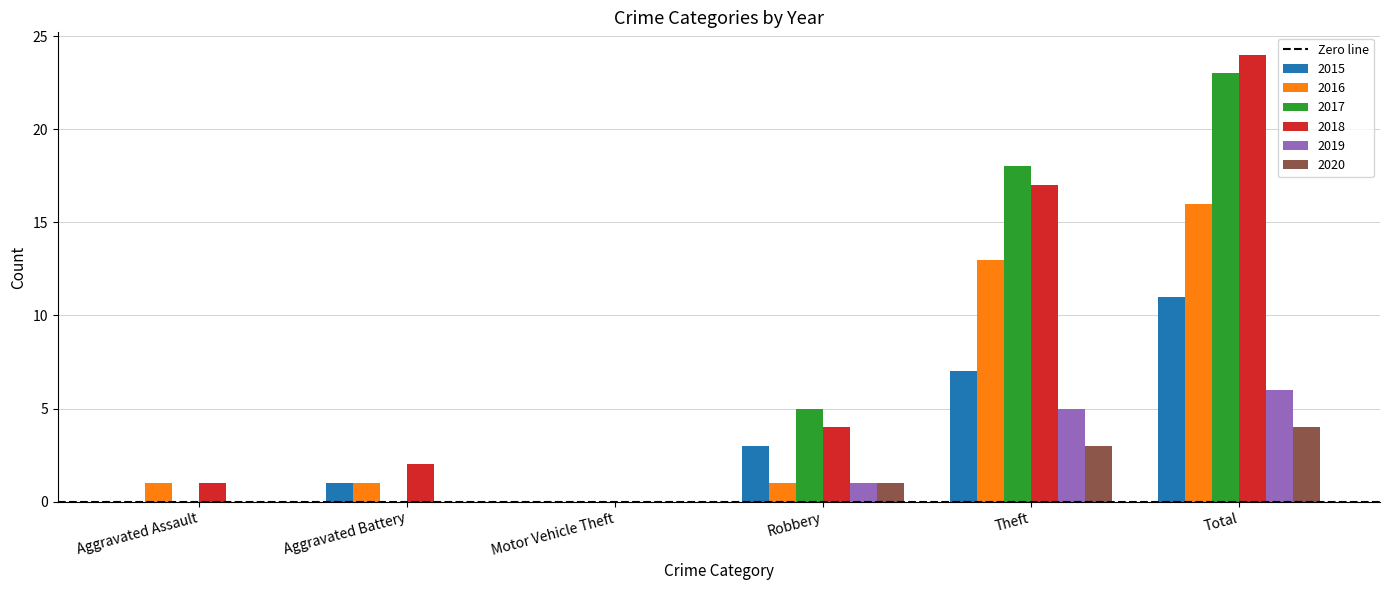

Reading right to left, extract all data points from this chart.

2015: Total=11	Theft=7	Robbery=3	Motor Vehicle Theft=0	Aggravated Battery=1	Aggravated Assault=0
2016: Total=16	Theft=13	Robbery=1	Motor Vehicle Theft=0	Aggravated Battery=1	Aggravated Assault=1
2017: Total=23	Theft=18	Robbery=5	Motor Vehicle Theft=0	Aggravated Battery=0	Aggravated Assault=0
2018: Total=24	Theft=17	Robbery=4	Motor Vehicle Theft=0	Aggravated Battery=2	Aggravated Assault=1
2019: Total=6	Theft=5	Robbery=1	Motor Vehicle Theft=0	Aggravated Battery=0	Aggravated Assault=0
2020: Total=4	Theft=3	Robbery=1	Motor Vehicle Theft=0	Aggravated Battery=0	Aggravated Assault=0